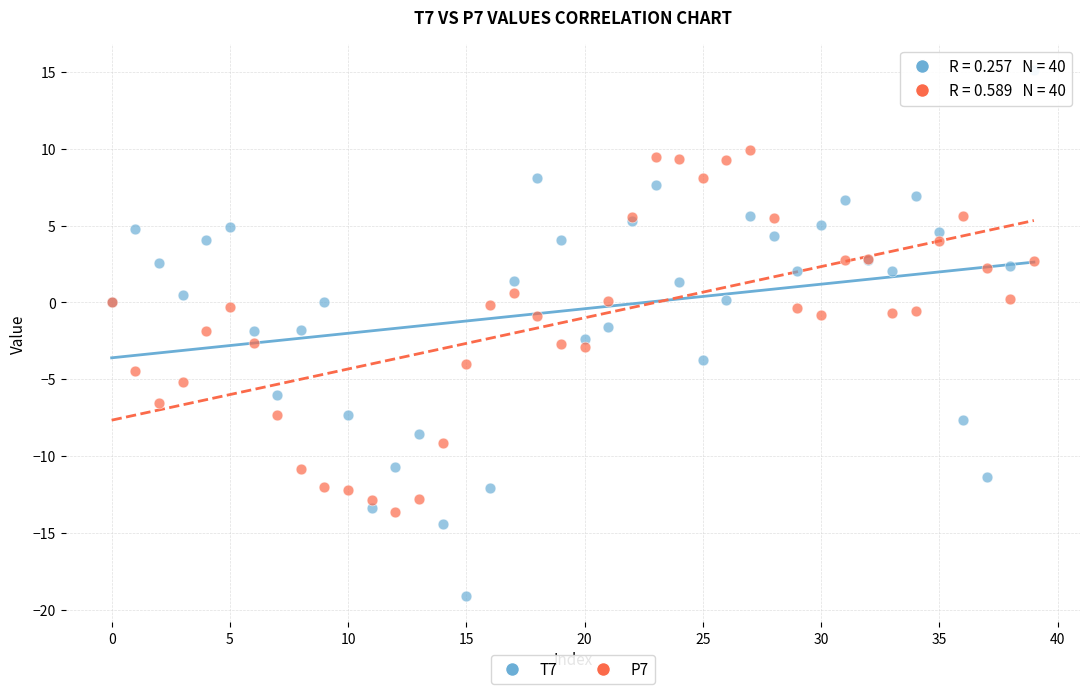

Which series reaches the minimum Y coordinate?

T7